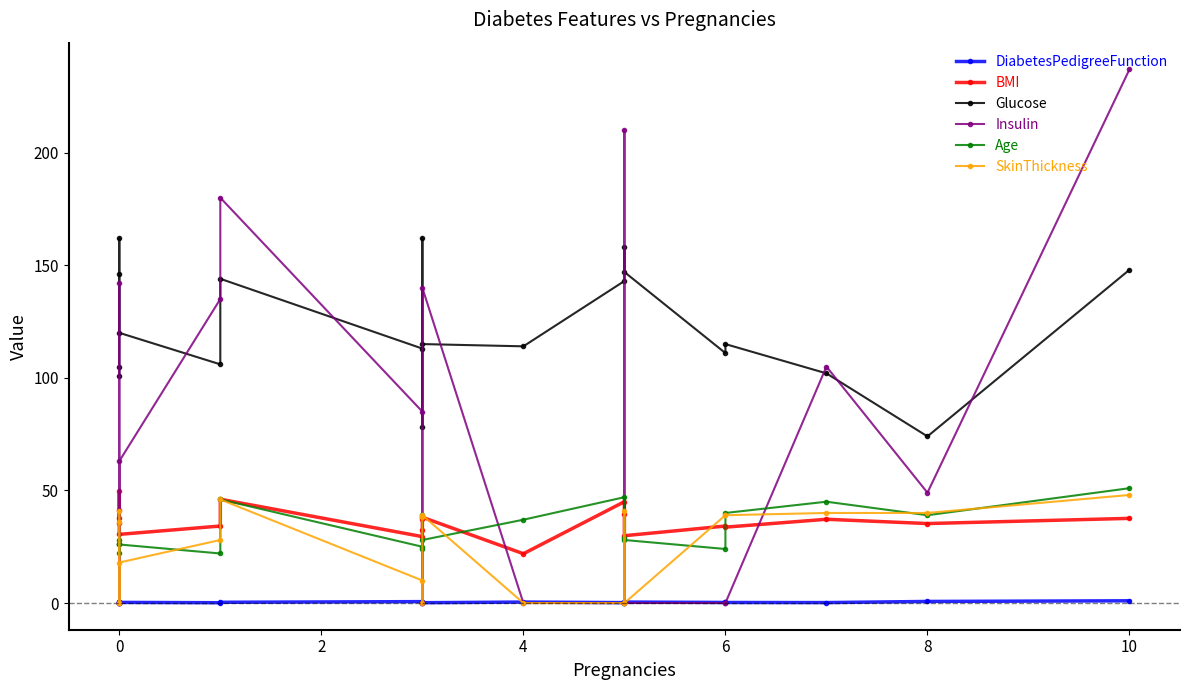

How many categories are shown in the chart?

20